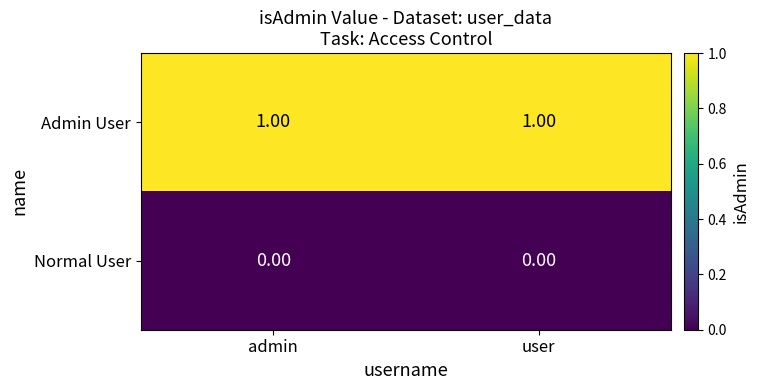

Rank the series by their average value, from lowest to highest.

Normal User, Admin User